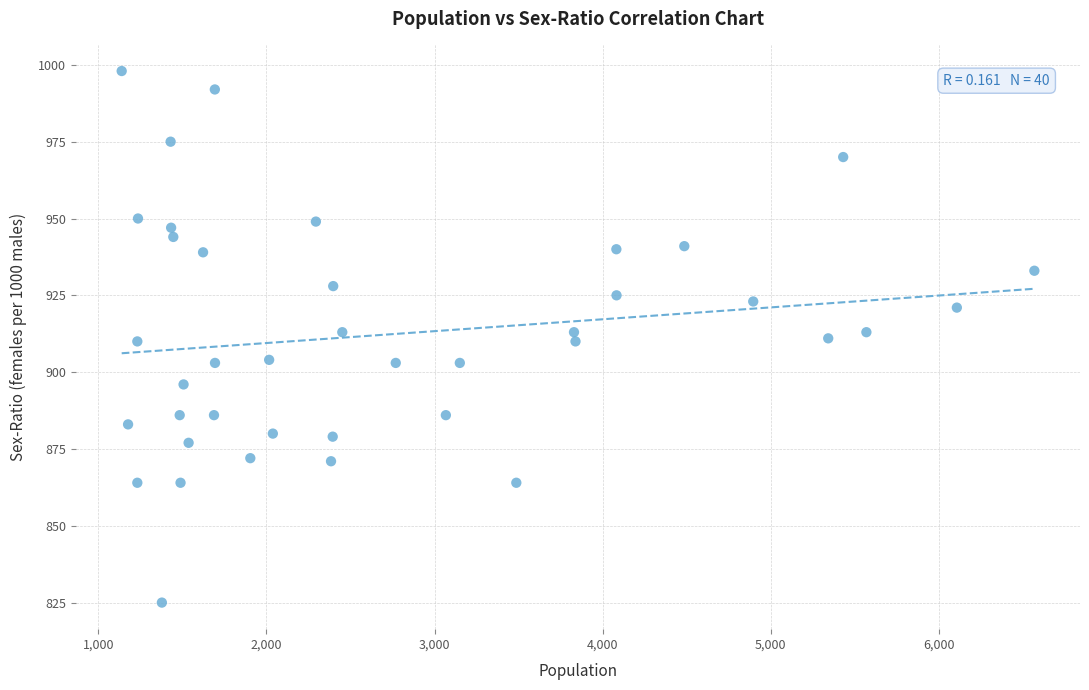

What is the range of Y values (max minus min)?

173